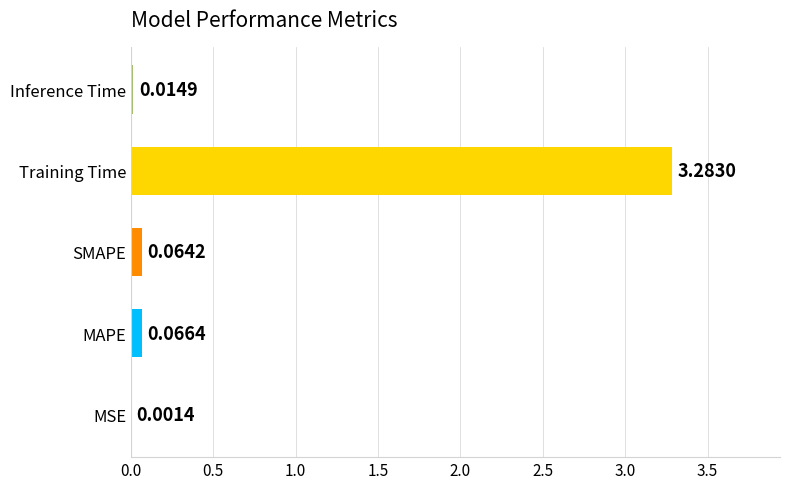

Which category has the highest value across all series?

Training Time